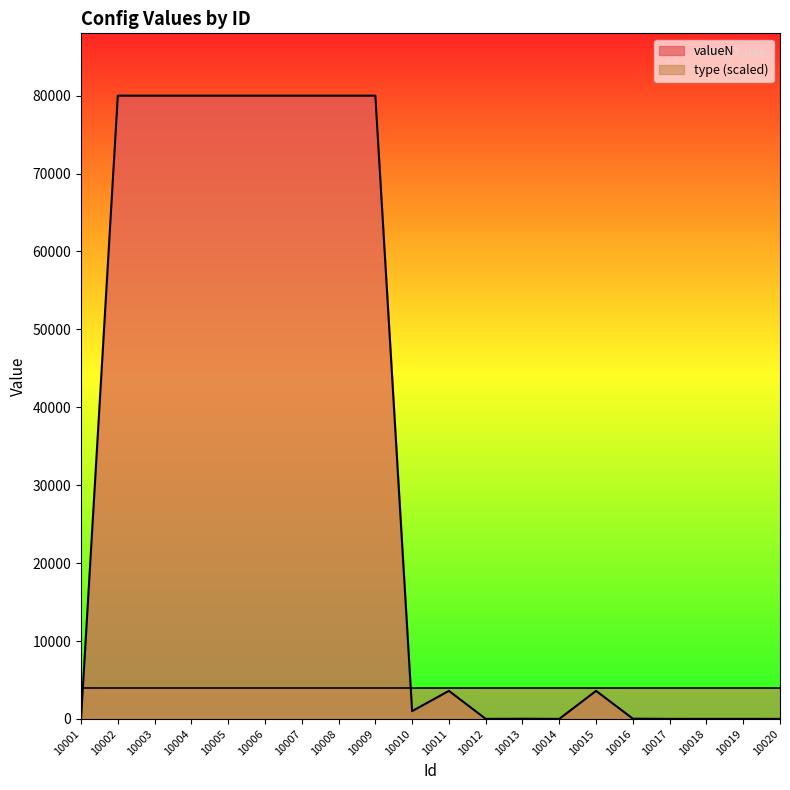

The value at 10016 is 30. True or false?

True